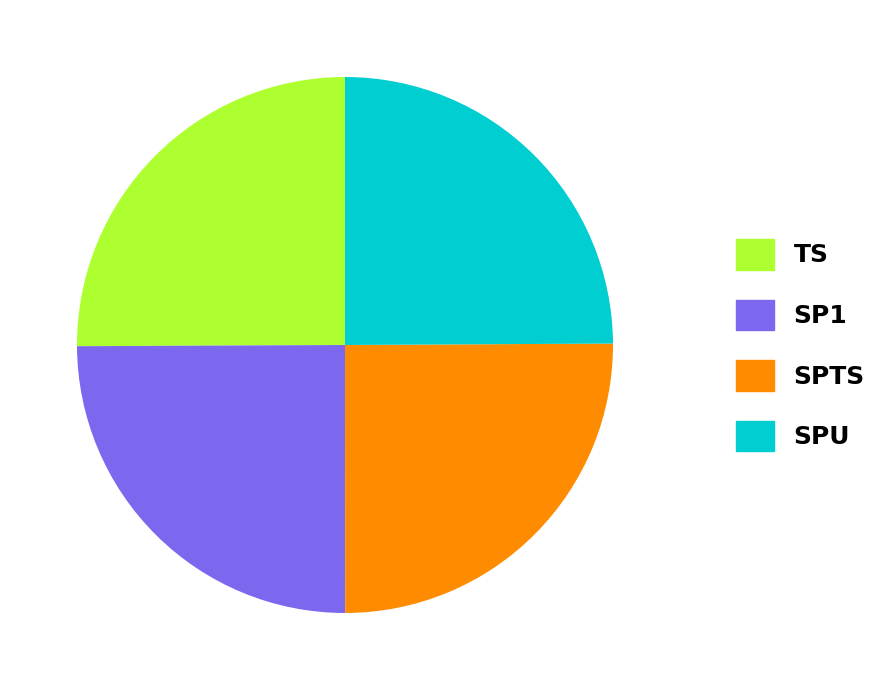

How many slices are in this pie chart?

4